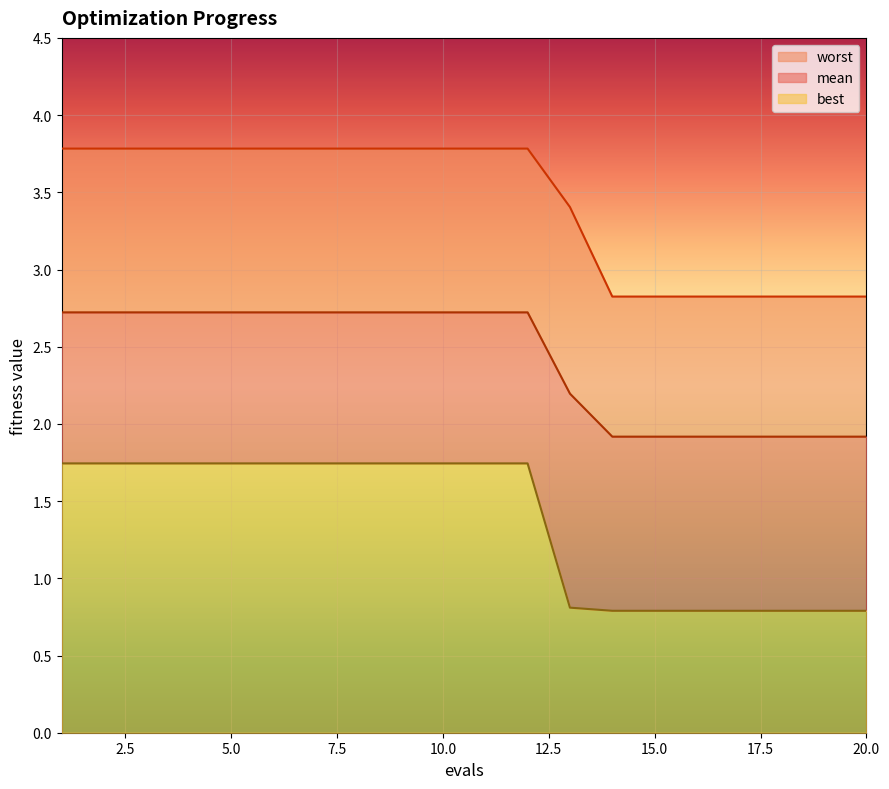

Between 10 and 4, which is larger?

10